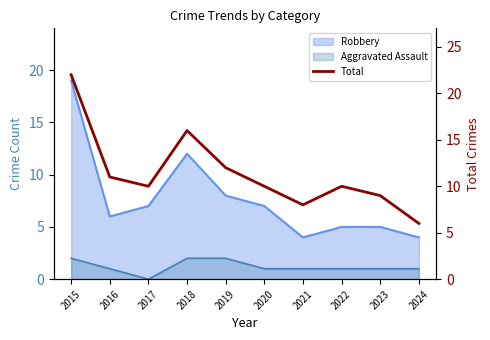

Is it true that the value at 2024 is 3?

False